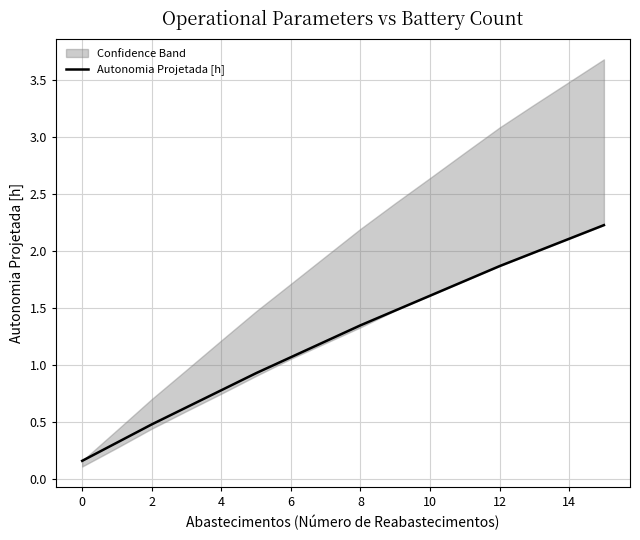

Count the number of values greater than 1.

10